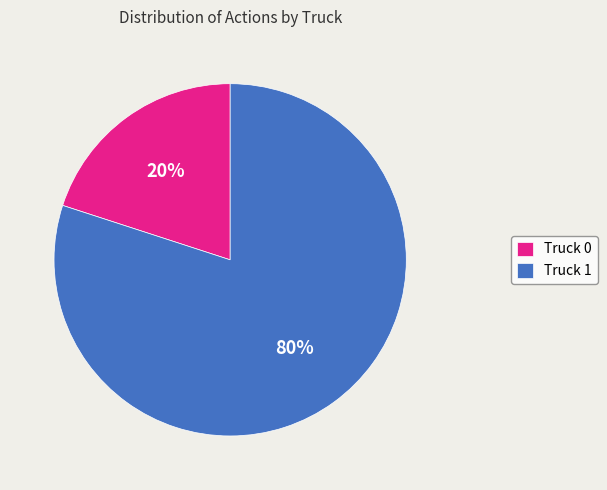

Do Truck 0 and Truck 1 together represent more than half of the pie?

Yes